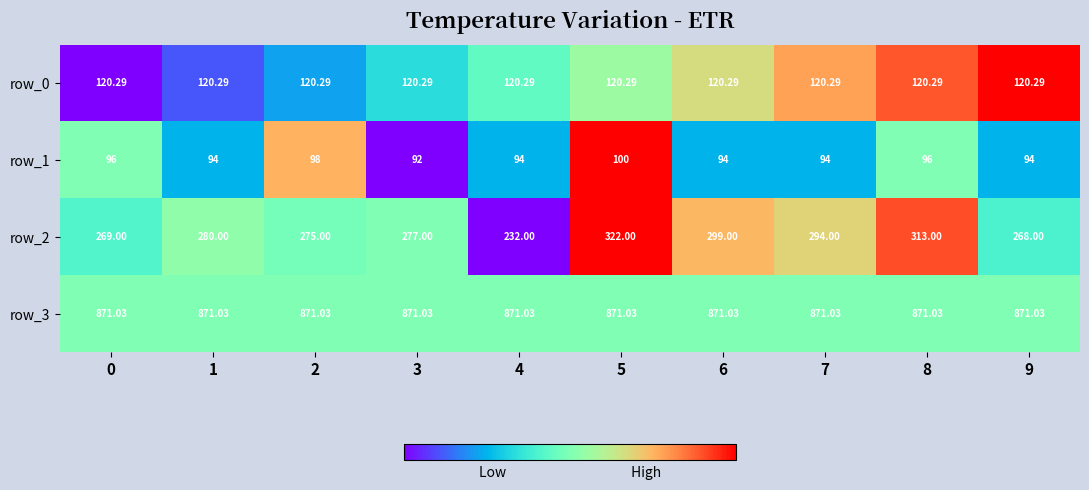

True or false: row_1 has a value of 0.4 at 7.

False